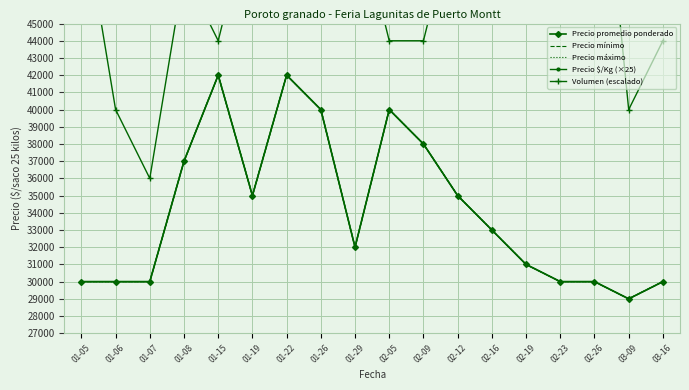

How many lines are shown in the chart?

5